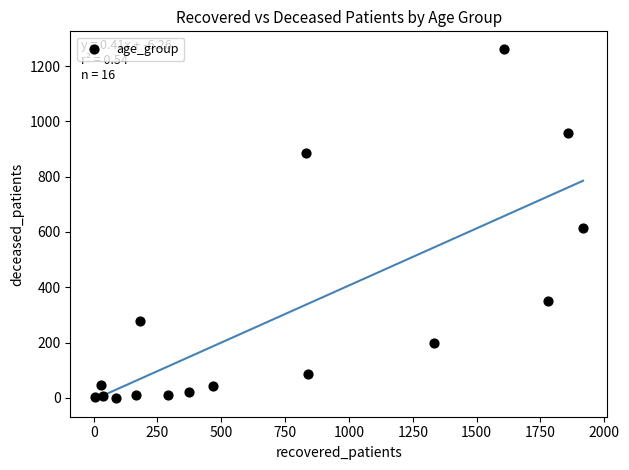

What Y value in the scatter plot is closest to 631?

614